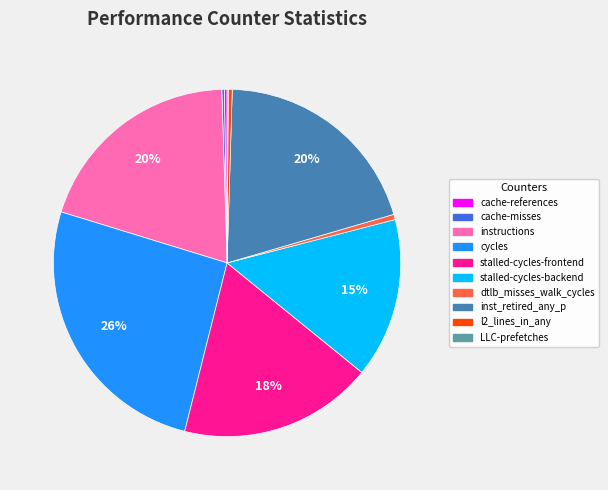

To the nearest percent, what is the average slice percentage?

10%